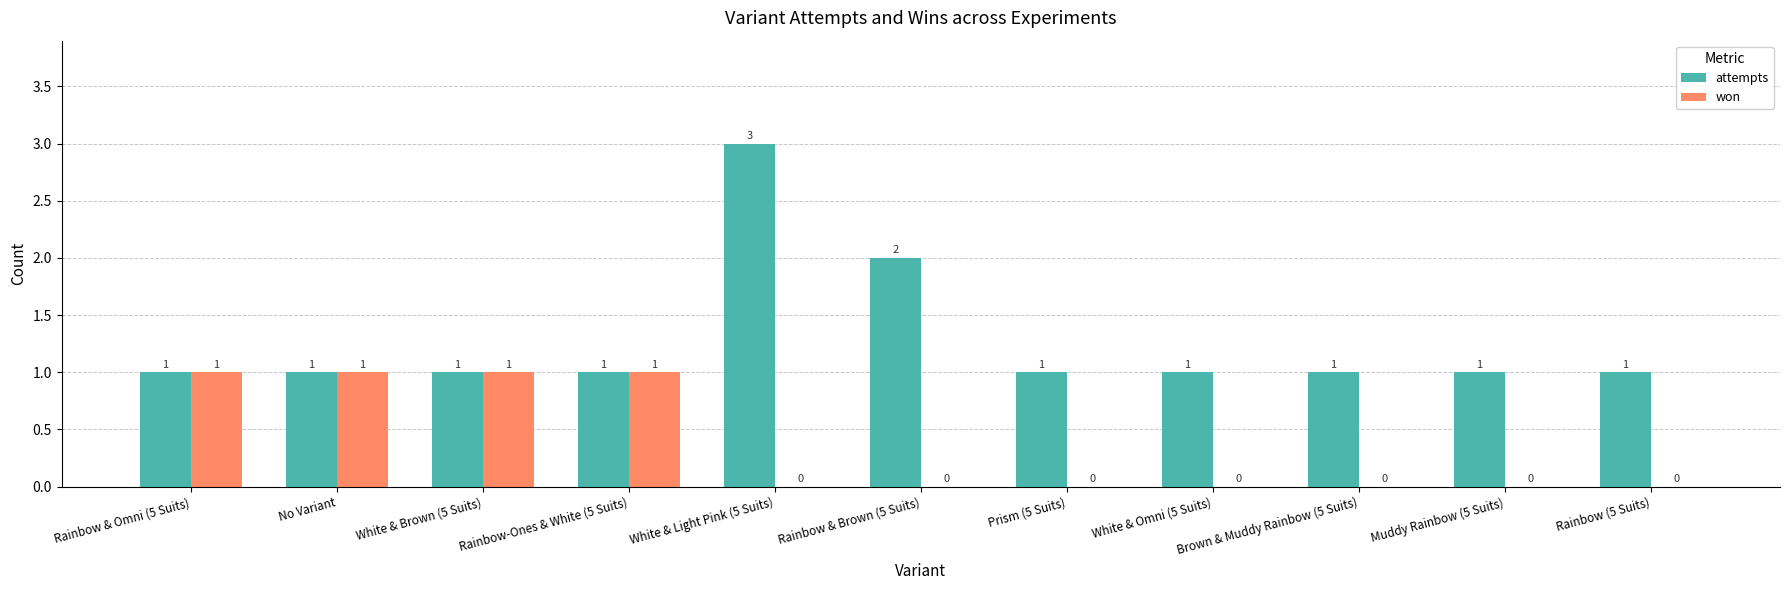

What is the sum of all won values?

4